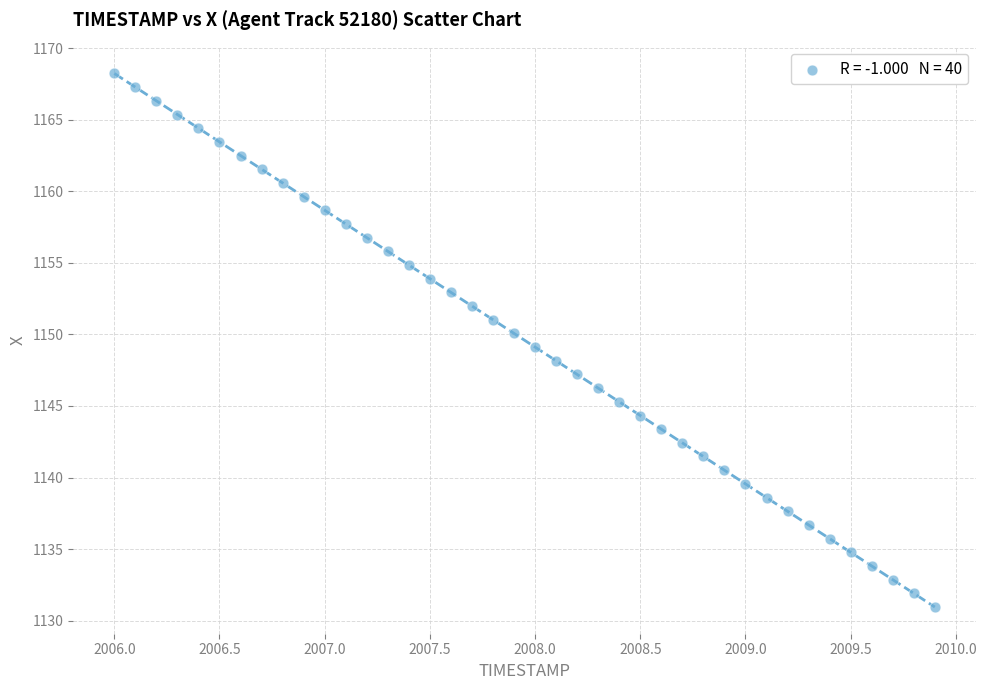

What is the range of Y values (max minus min)?

37.3